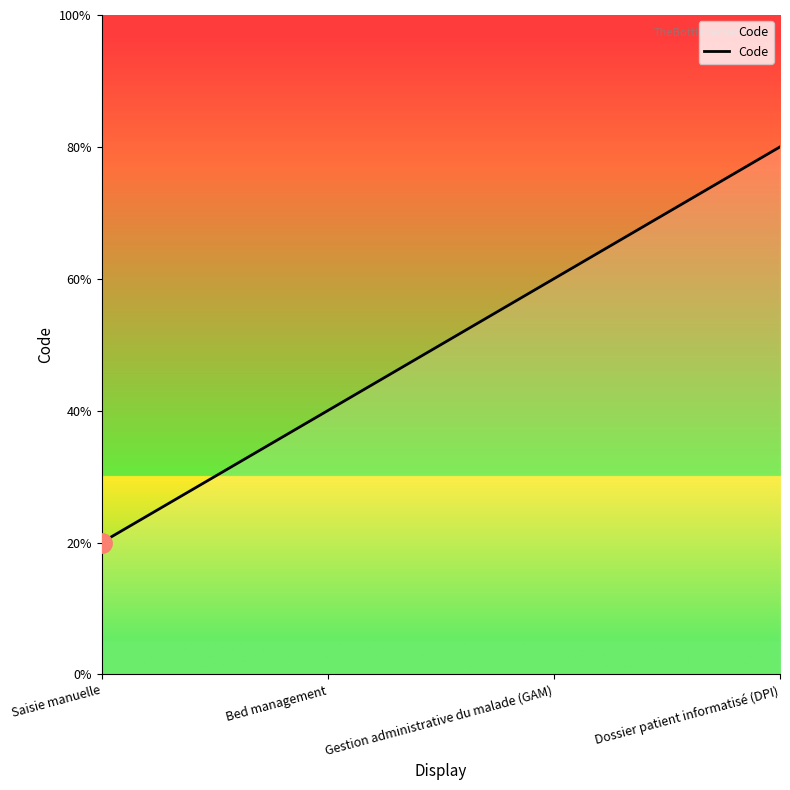

Does the chart have visible grid lines?

No